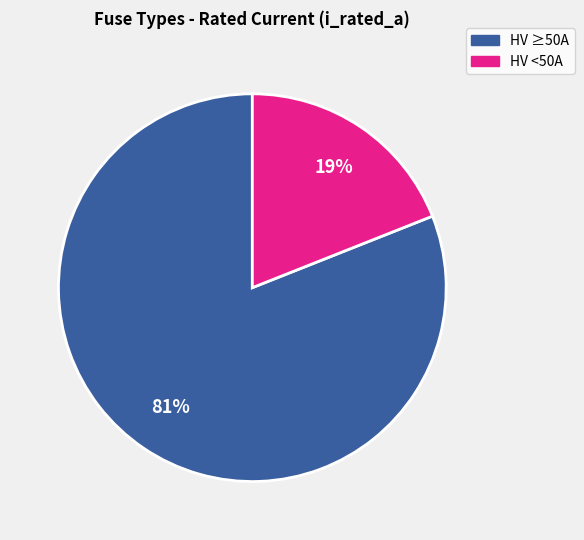

Is there any slice that represents more than half of the pie?

Yes